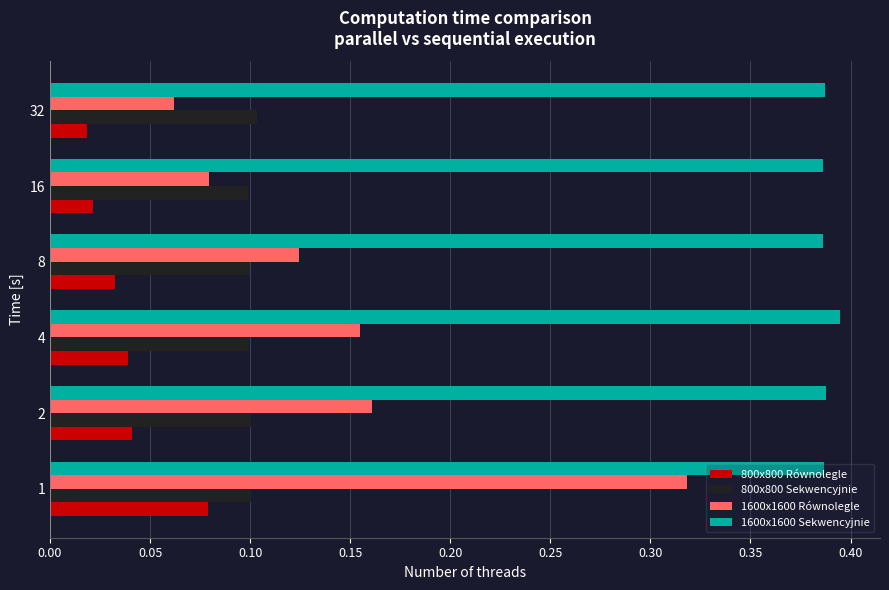

The 800x800 Równolegle series shows 0.1 at 2. True or false?

False